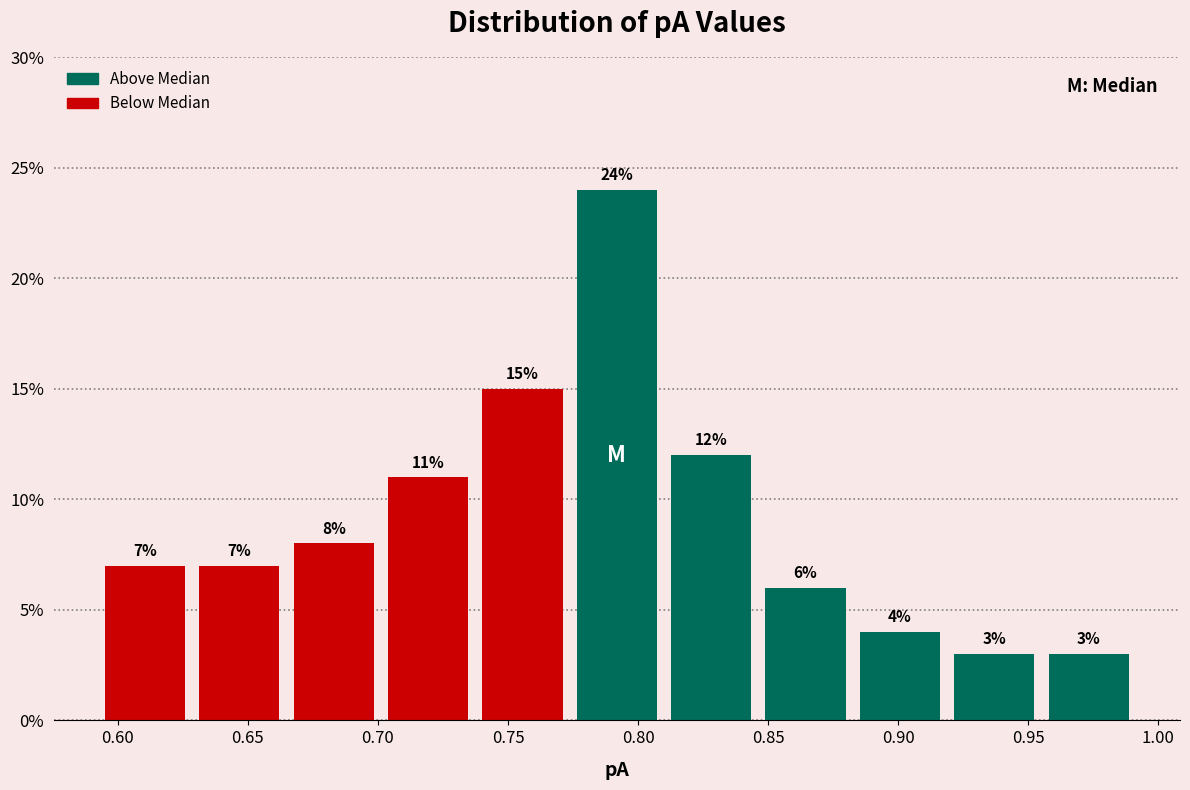

Reading left to right, transcribe this chart: for each bar, give the range it covers on the x-axis and its height. The bar edges are not printed on the chart, so give them approximately, as read against the axis.

0.590 to 0.630: 7
0.630 to 0.665: 7
0.665 to 0.700: 8
0.700 to 0.735: 11
0.735 to 0.775: 15
0.775 to 0.810: 24
0.810 to 0.845: 12
0.845 to 0.885: 6
0.885 to 0.920: 4
0.920 to 0.955: 3
0.955 to 0.990: 3